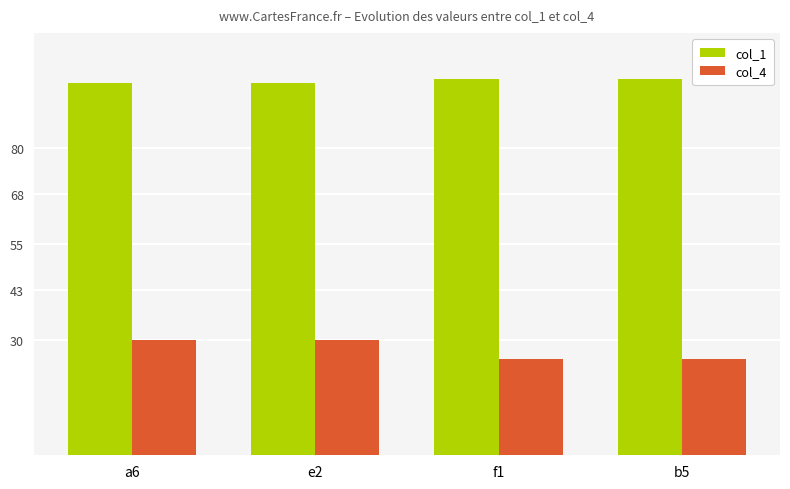

What is the label of the 1st bar from the right?

b5